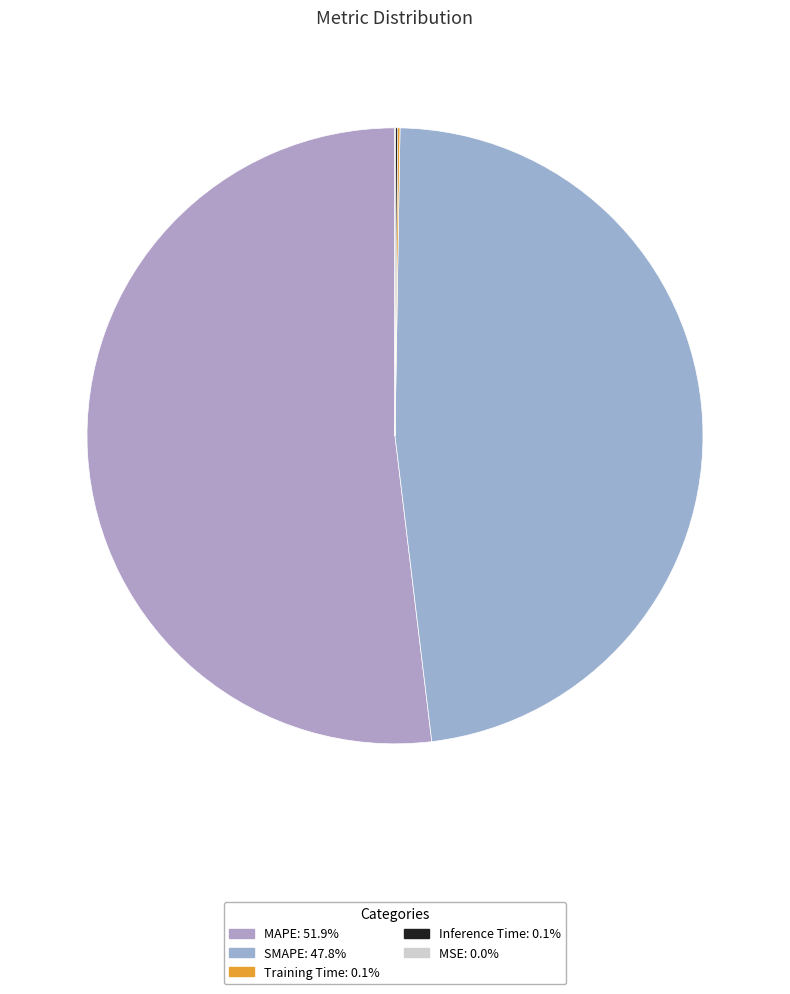

What percentage do MAPE and SMAPE together represent?

99.7%